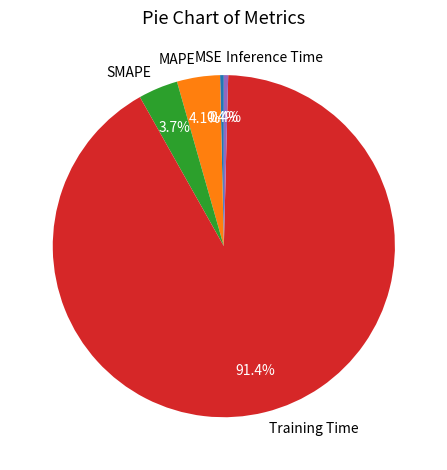

Which has a higher value, Training Time or SMAPE?

Training Time